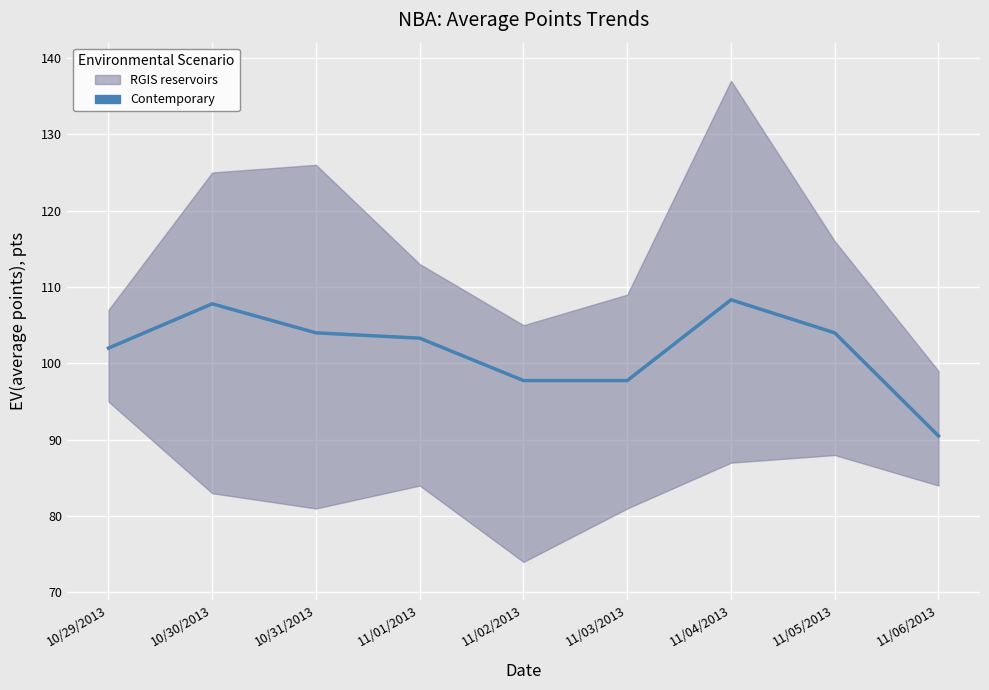

What is the sum of the values at 11/01/2013 and 11/05/2013?

207.3